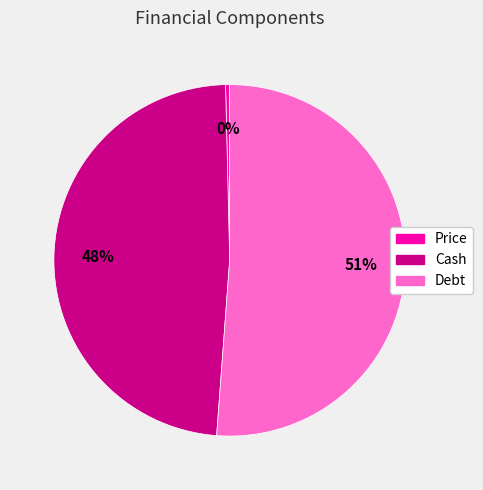

Rank the categories by value from lowest to highest.

Price, Cash, Debt